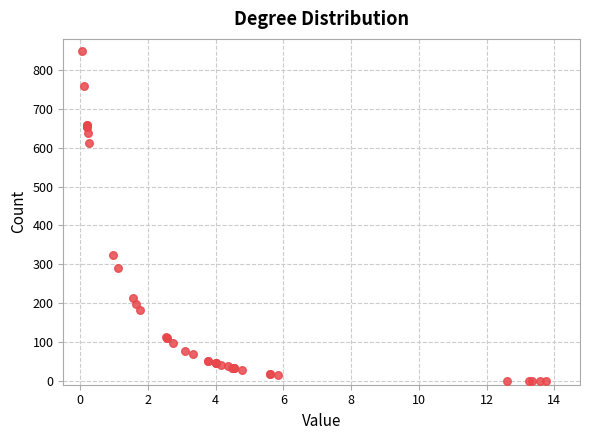

What Y value in the scatter plot is closest to 425?

325